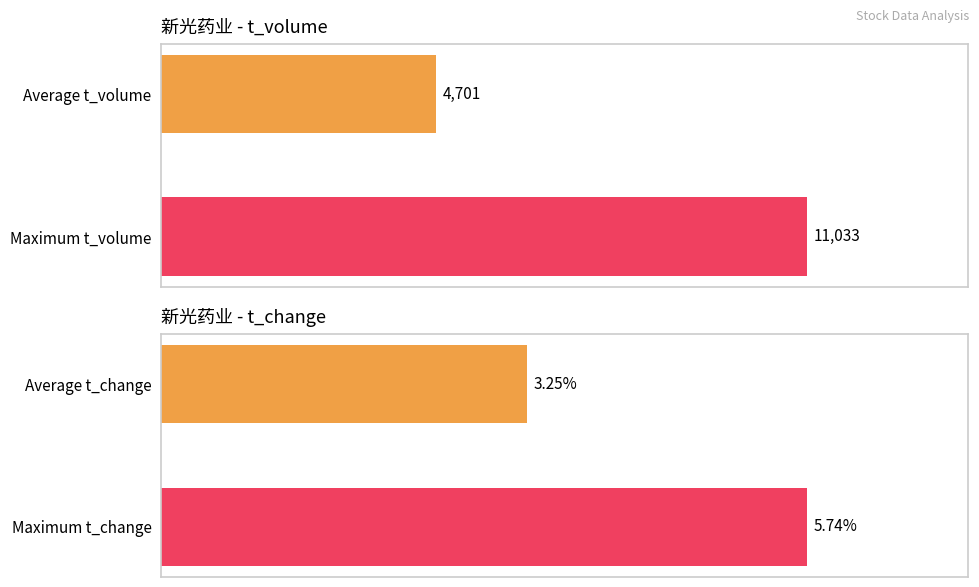

How many bars are there in each group?

2